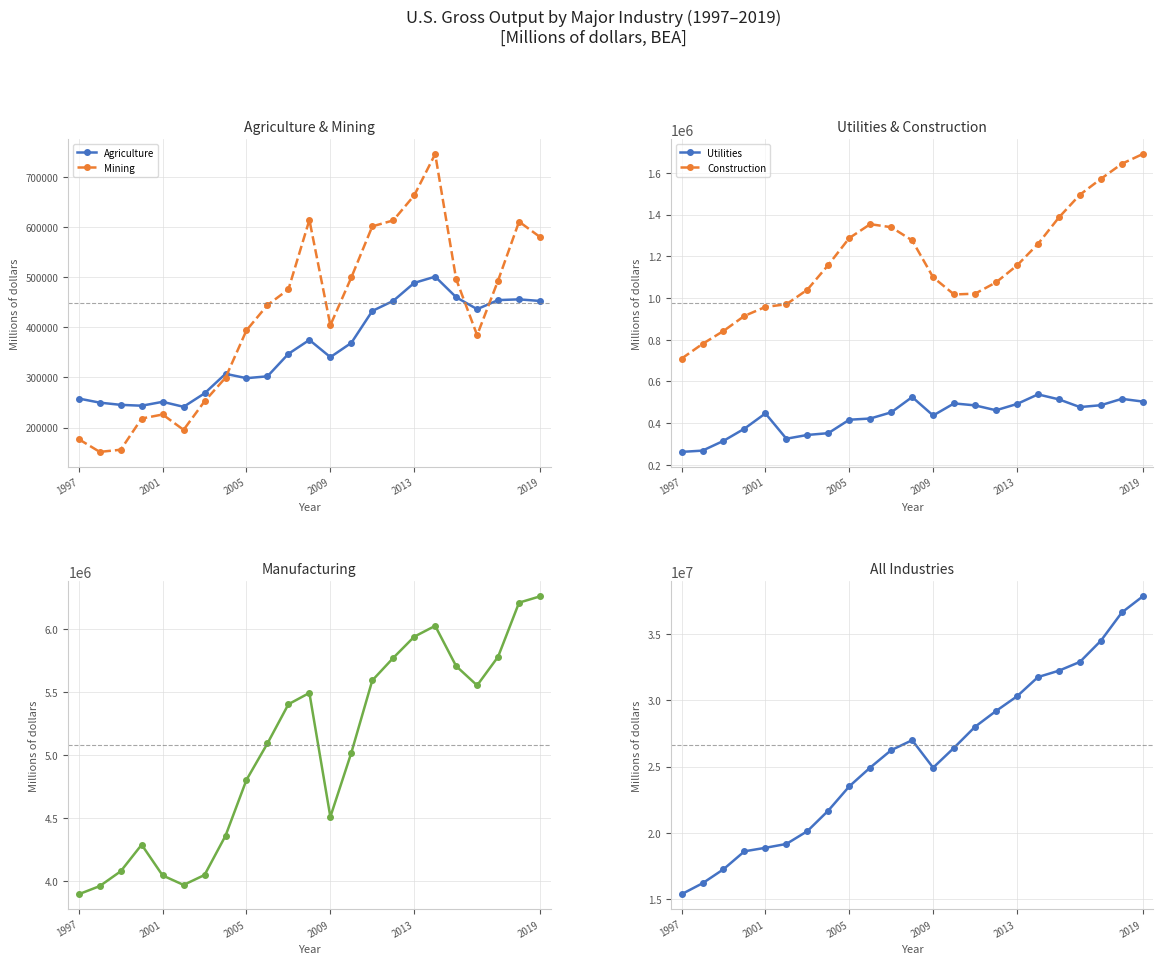

Which series ends up on top after the final intersection of Agriculture and Mining?

Mining